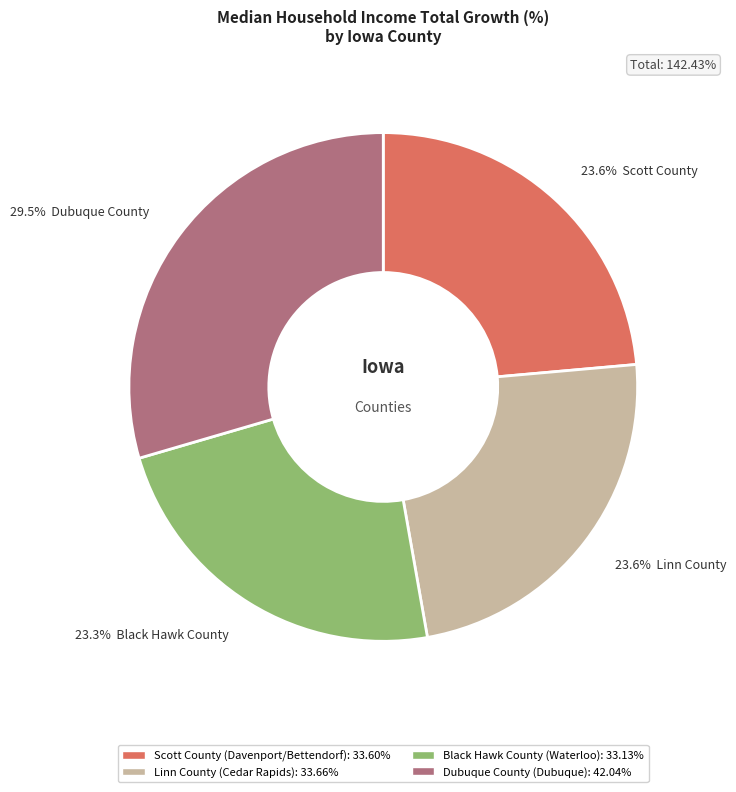

How many segments does this pie chart have?

4